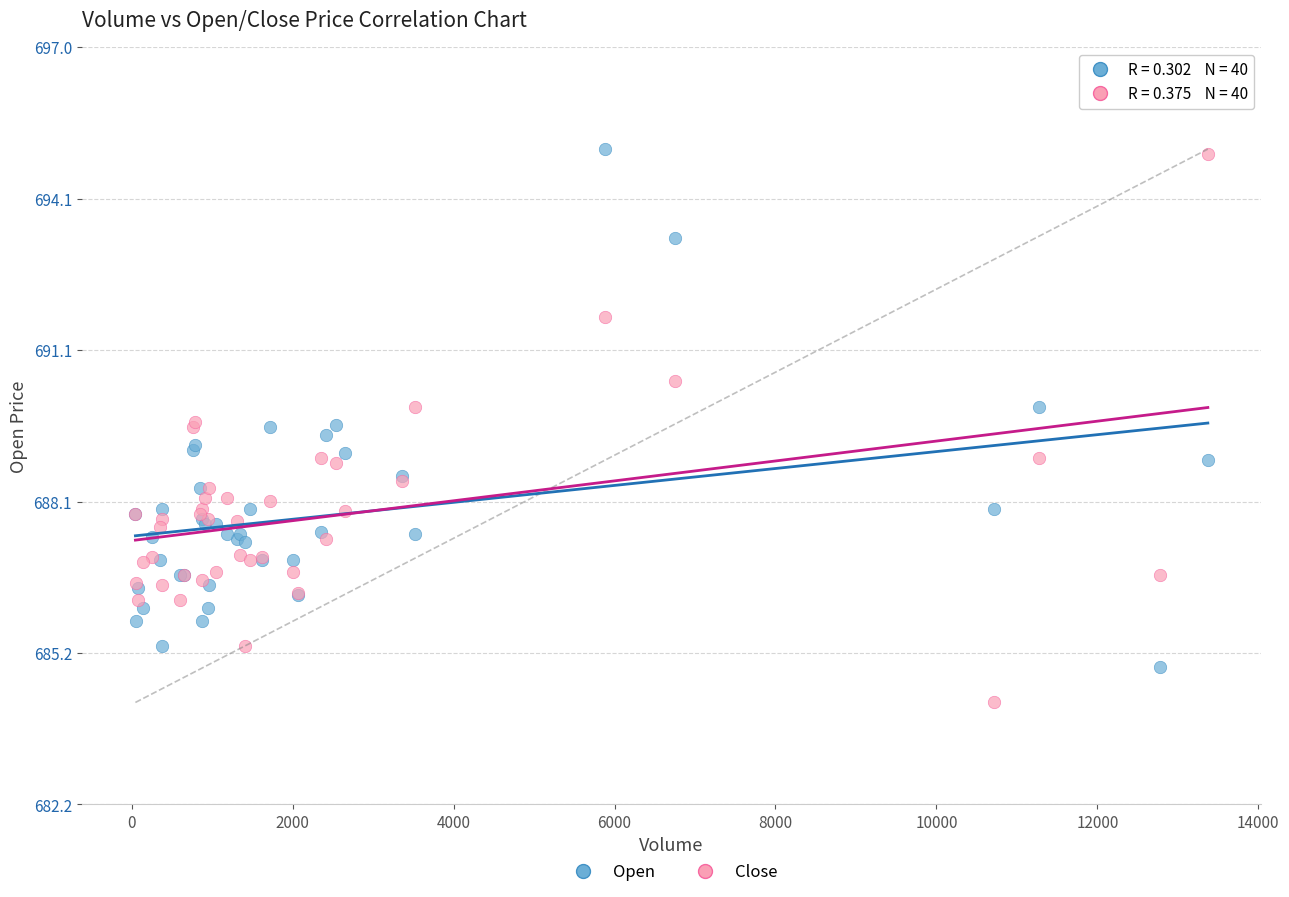

Which series contains the lowest Y value?

Close